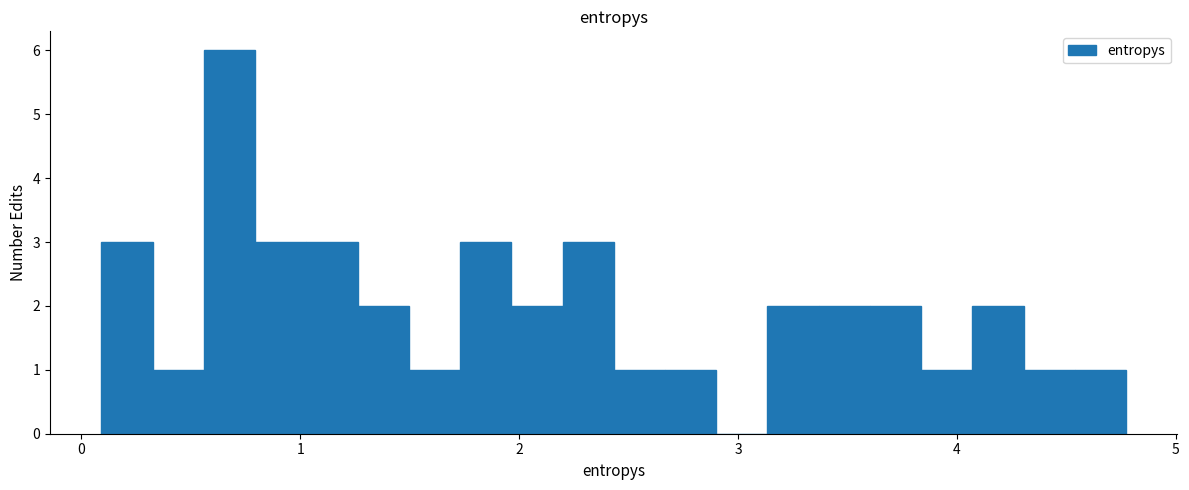

Around what value on the x-axis is the tallest bar? Give the approximate position of its centre, as read against the axis.

0.7